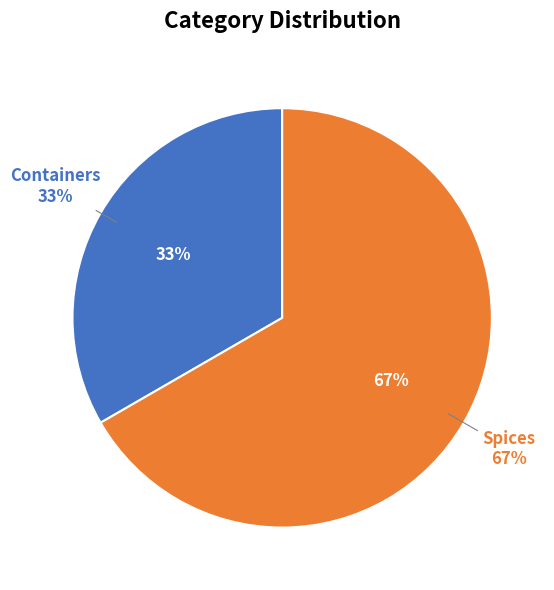

Which category has the biggest portion of the pie?

Spices